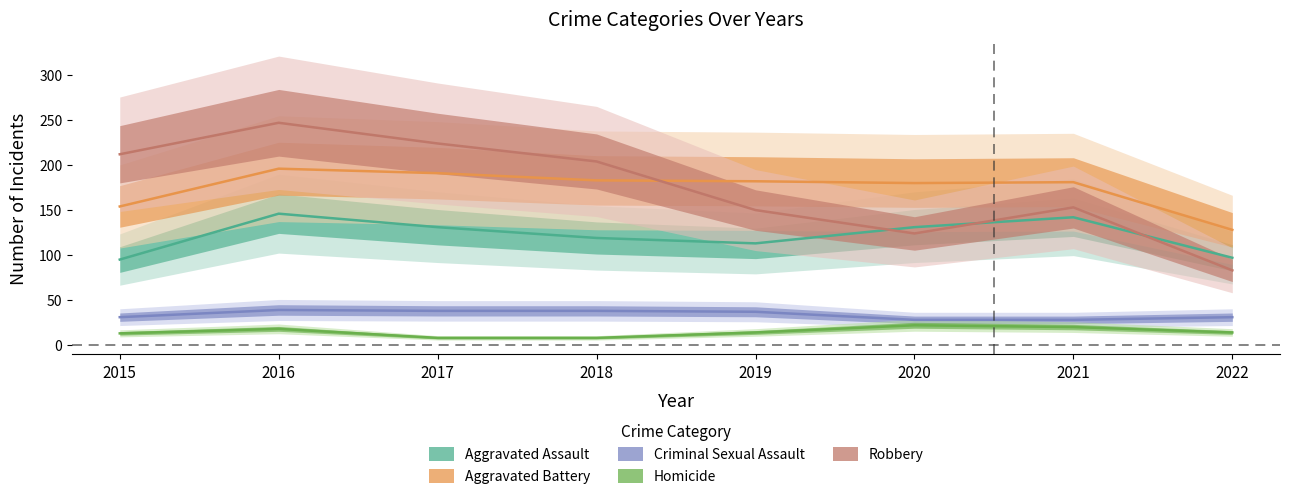

How many lines are shown in the chart?

5